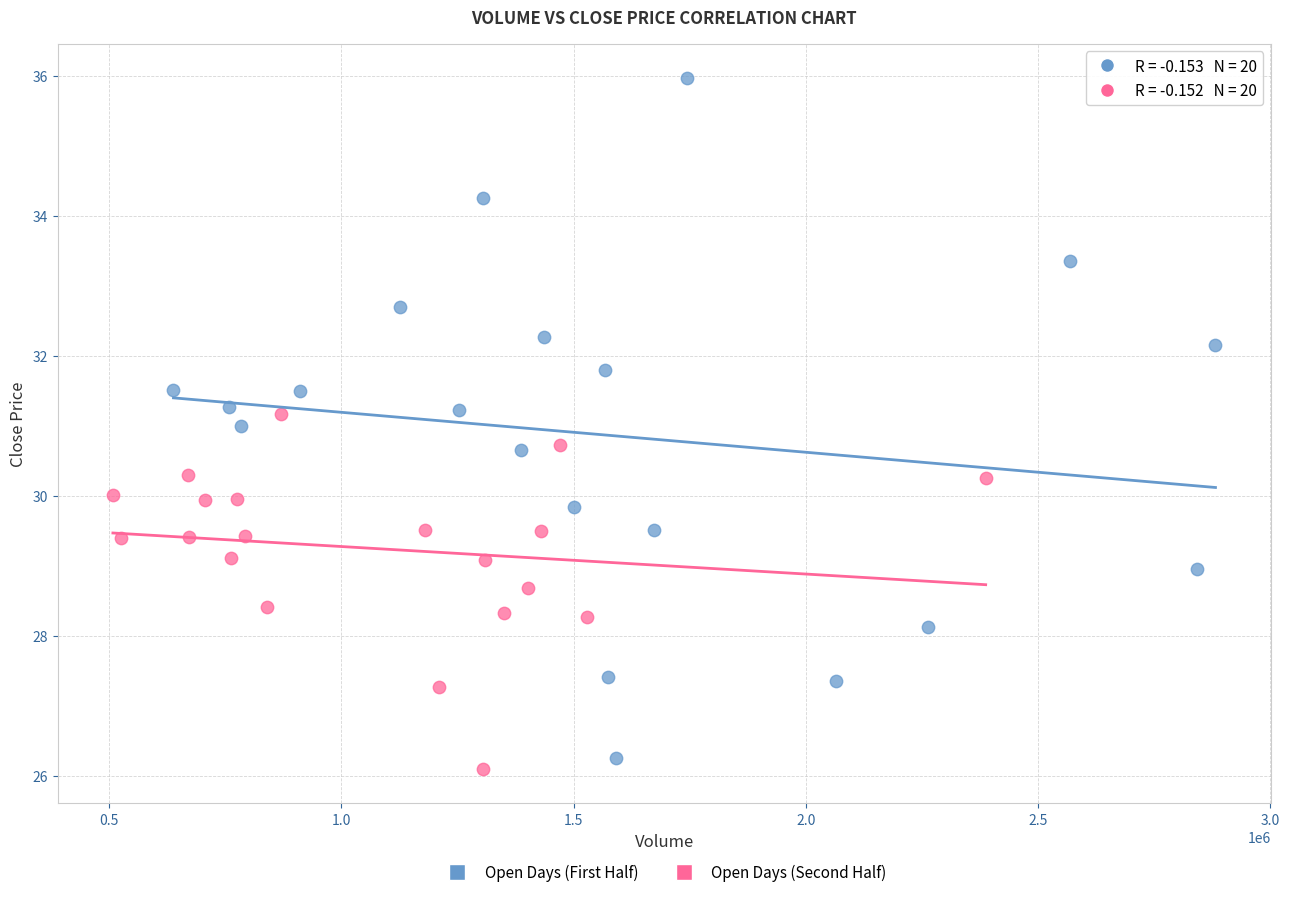

What are all the series names shown in the legend?

Open Days (First Half), Open Days (Second Half)